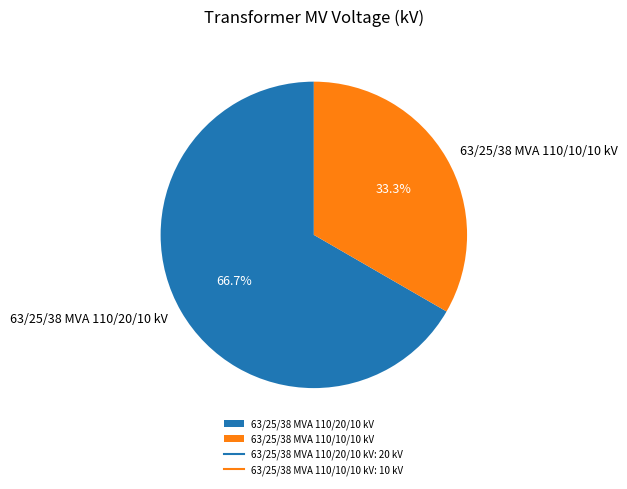

Does any single category account for the majority?

Yes